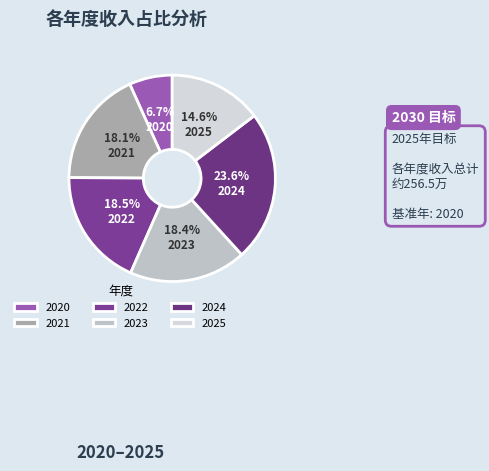

How many slices are in this pie chart?

6